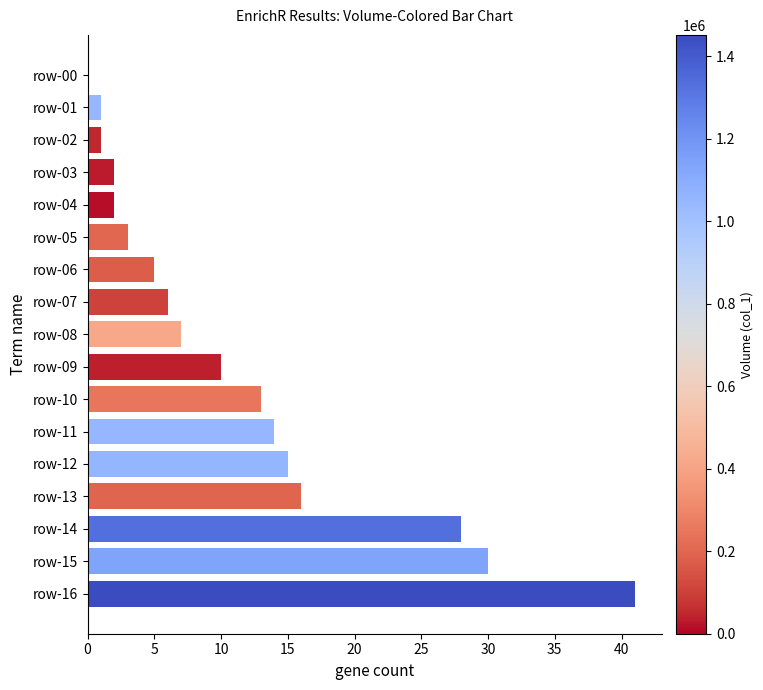

At which label is the value closest to 20?

row-13